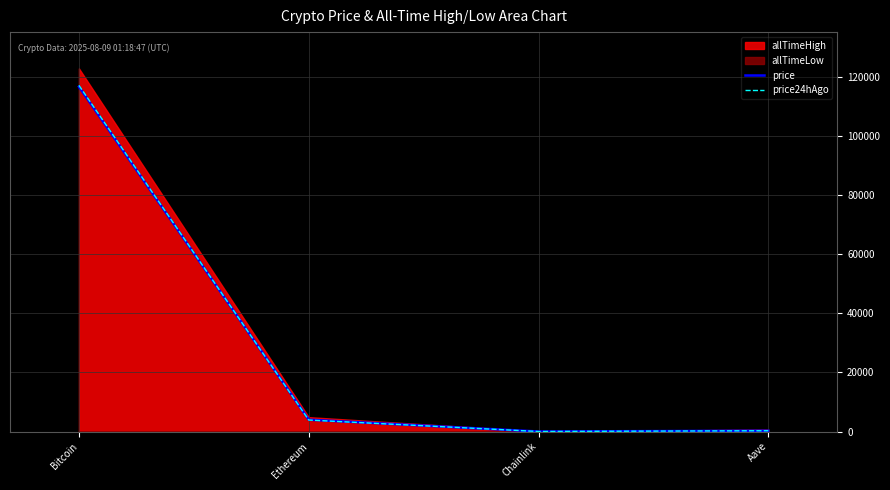

How many data points does each series have?

4